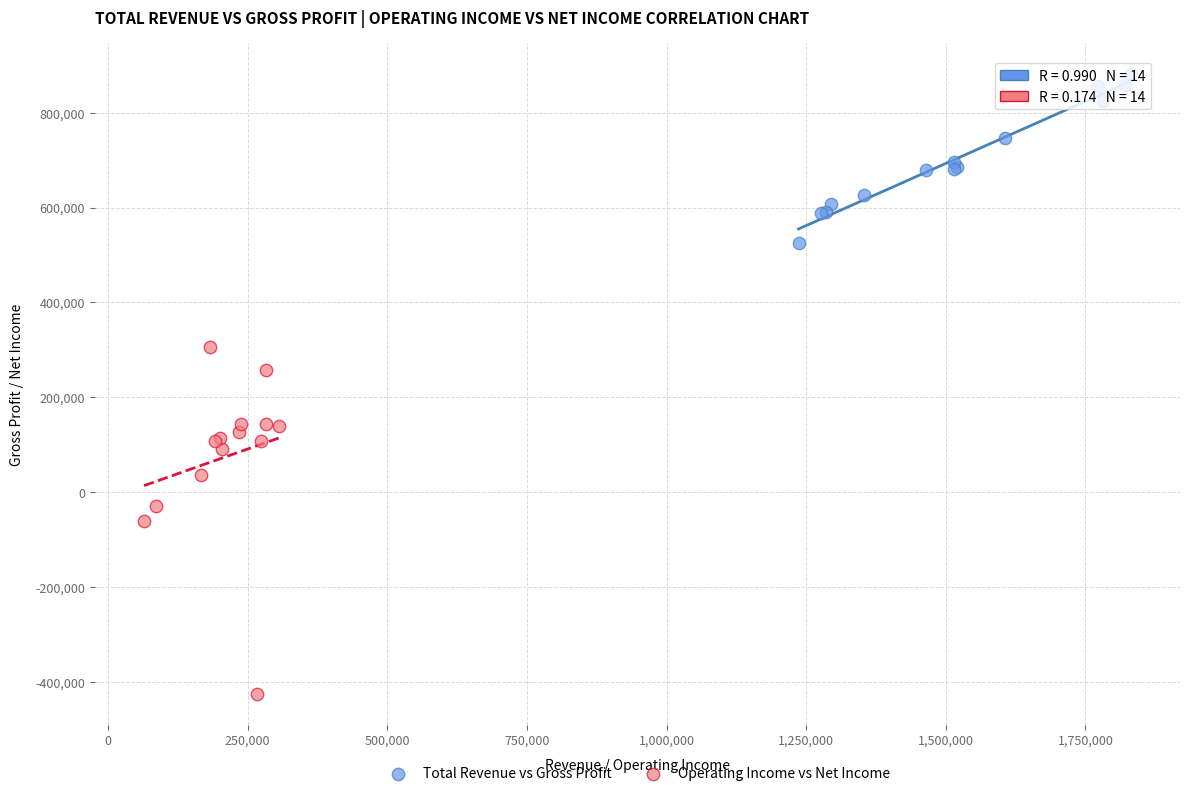

What are all the series names shown in the legend?

Total Revenue vs Gross Profit, Operating Income vs Net Income